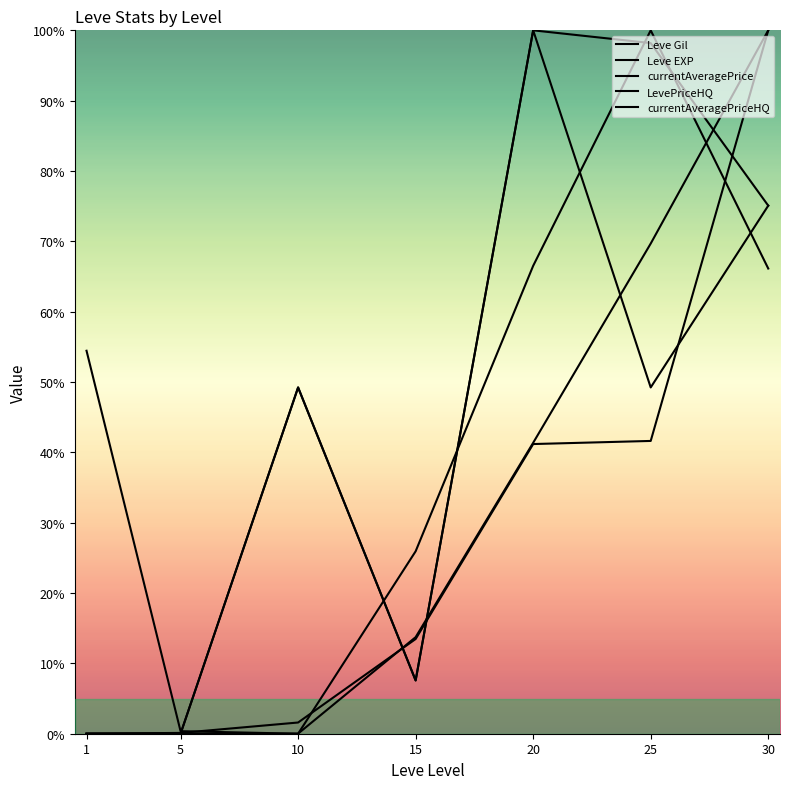

How many intersections are there between Leve EXP and Leve Gil?

1